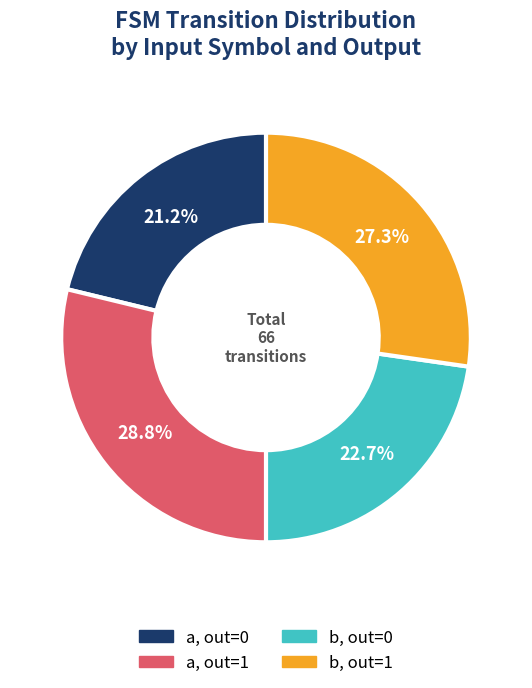

Does any single category account for the majority?

No